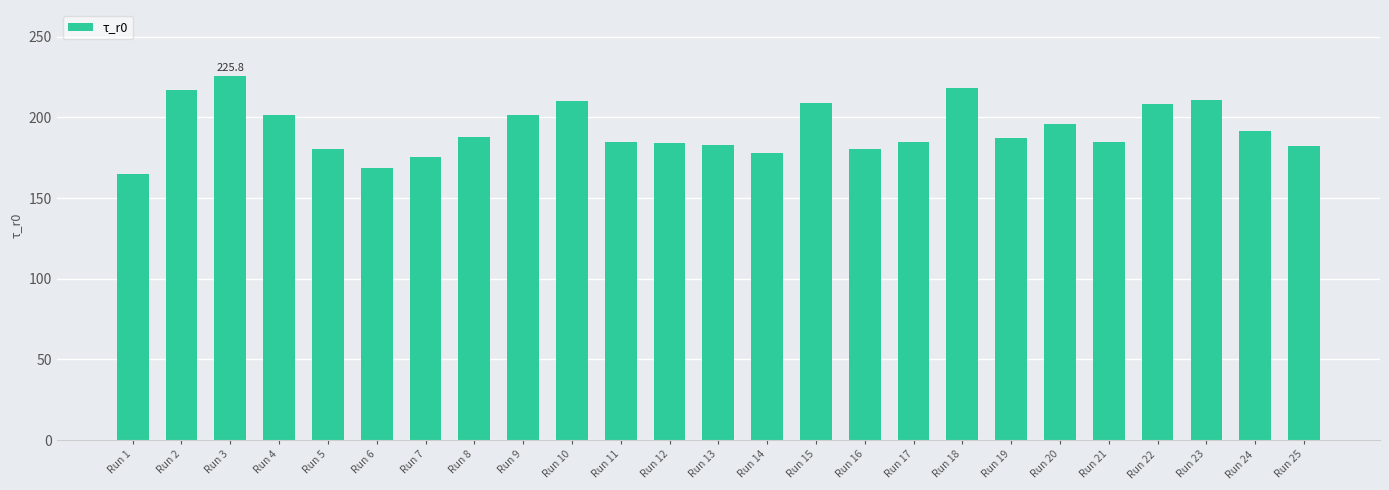

Are the bars grouped side by side (vs. stacked)?

No